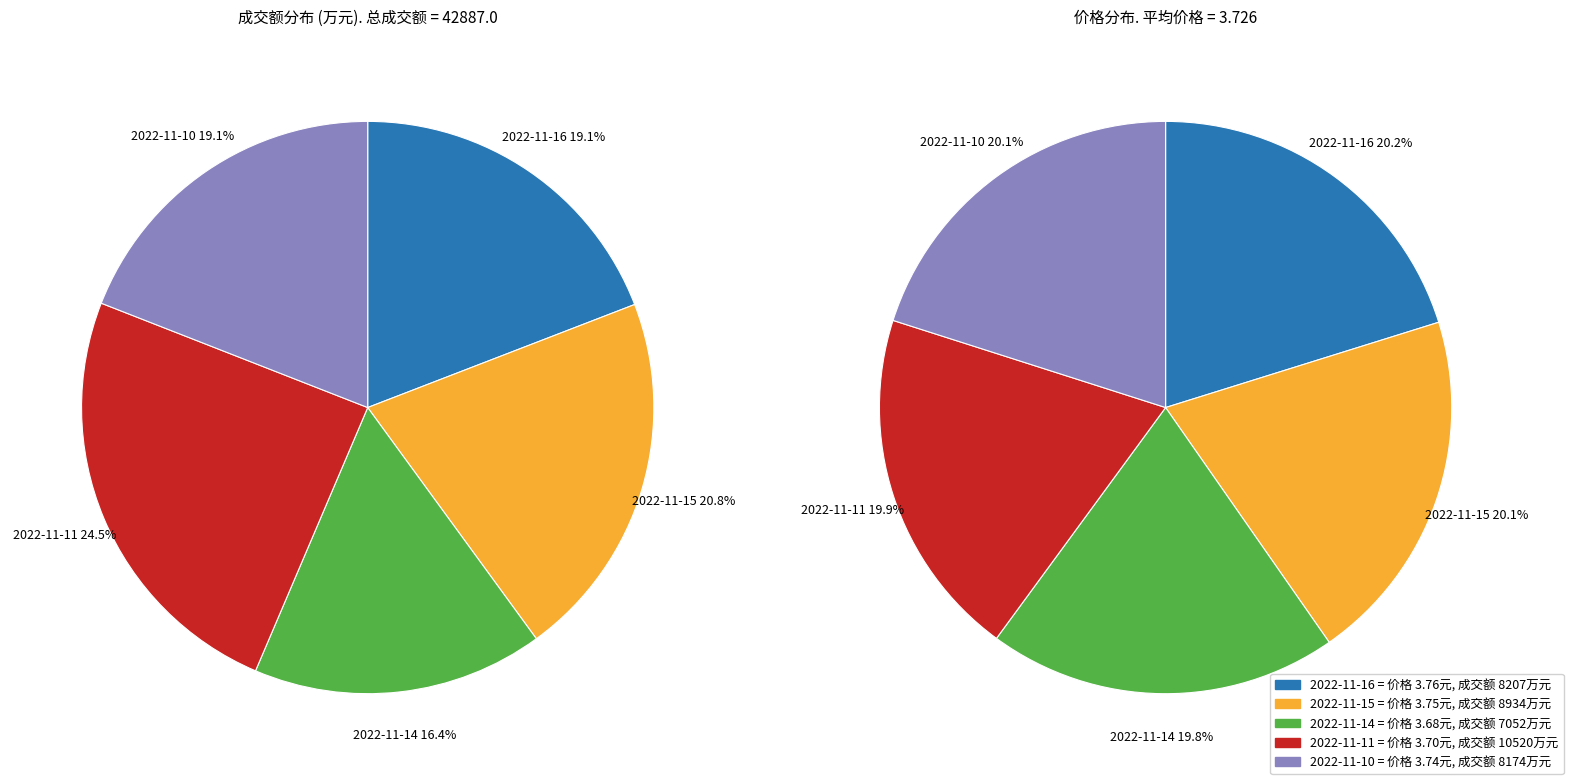

Combined, do 2022-11-10 and 2022-11-16 account for over 50%?

No